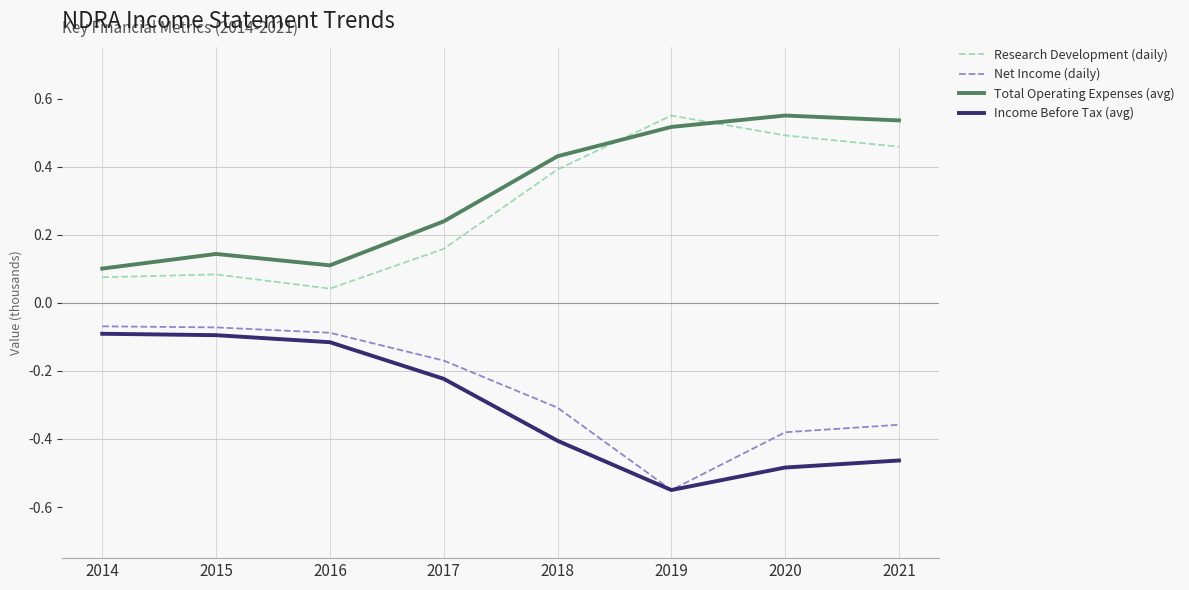

Is the value of Net Income (daily) at 2014 greater than the value of Research Development (daily) at 2018?

No